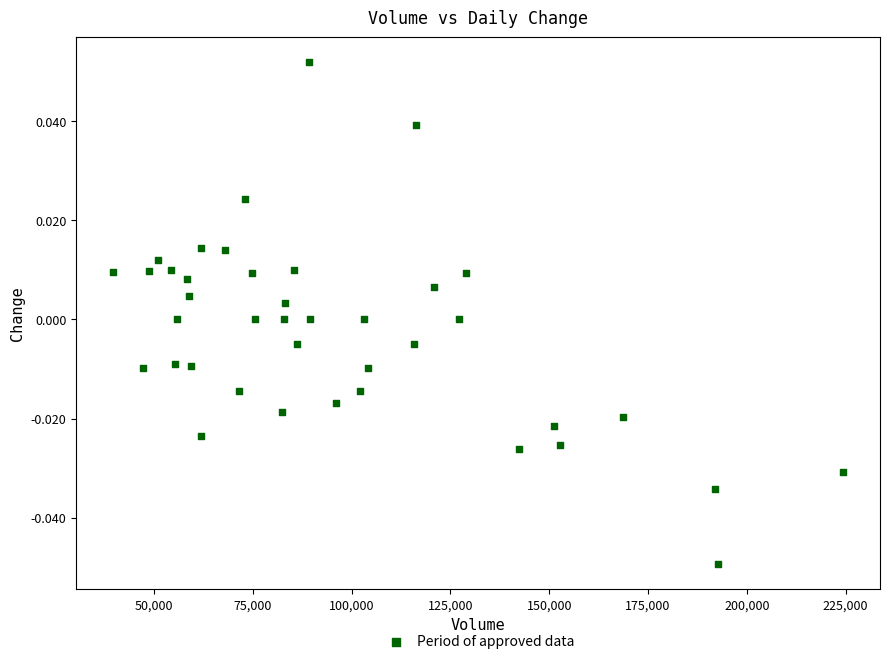

What is the range of X values (max minus min)?

184938.0